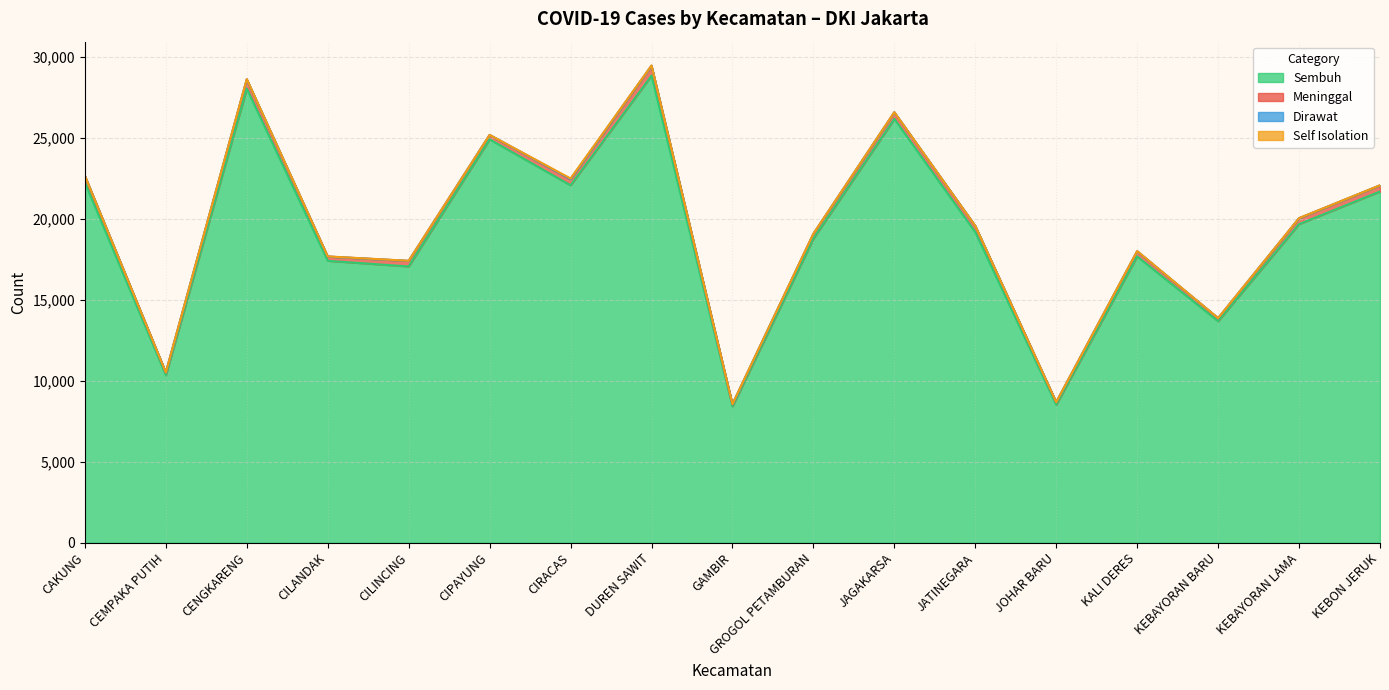

True or false: Sembuh has more than 0 points higher than both neighbors.

True